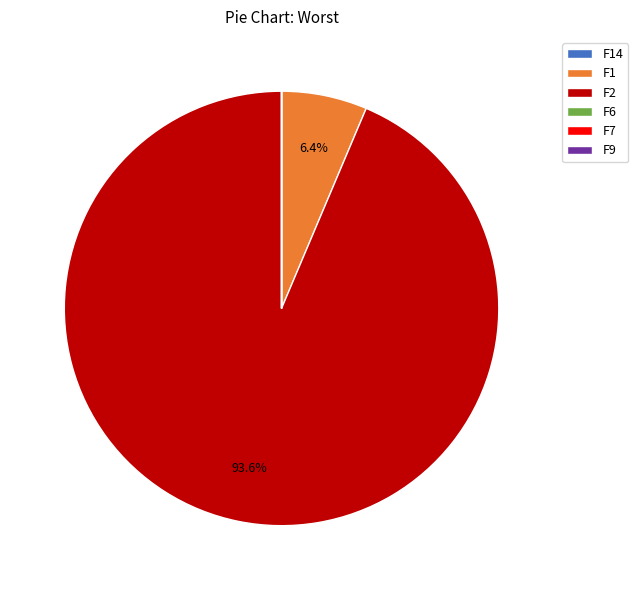

To the nearest percent, what is the difference between the largest and smallest slice percentages?

94%